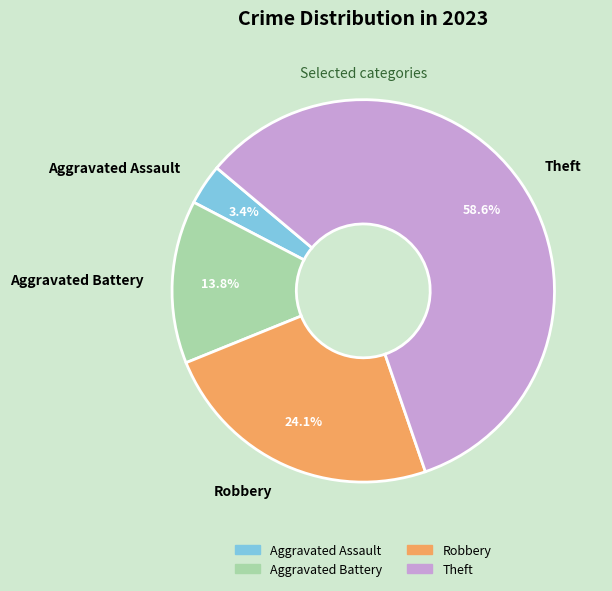

How many segments does this pie chart have?

4